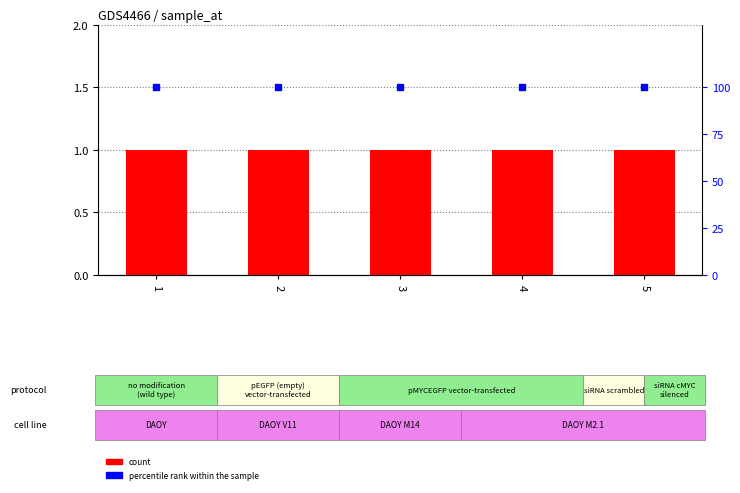

What value does the count series have at 4?

1